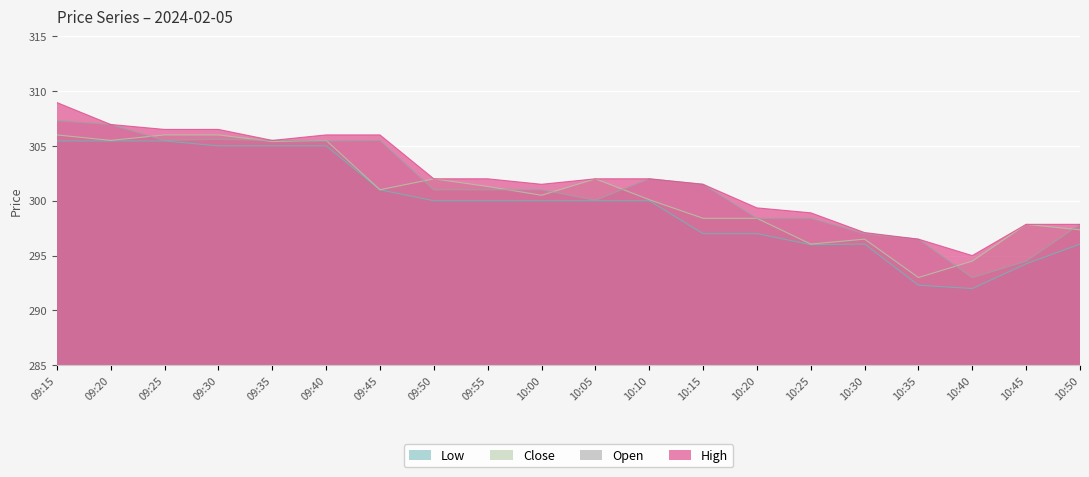

True or false: Close and Low intersect in this chart.

False